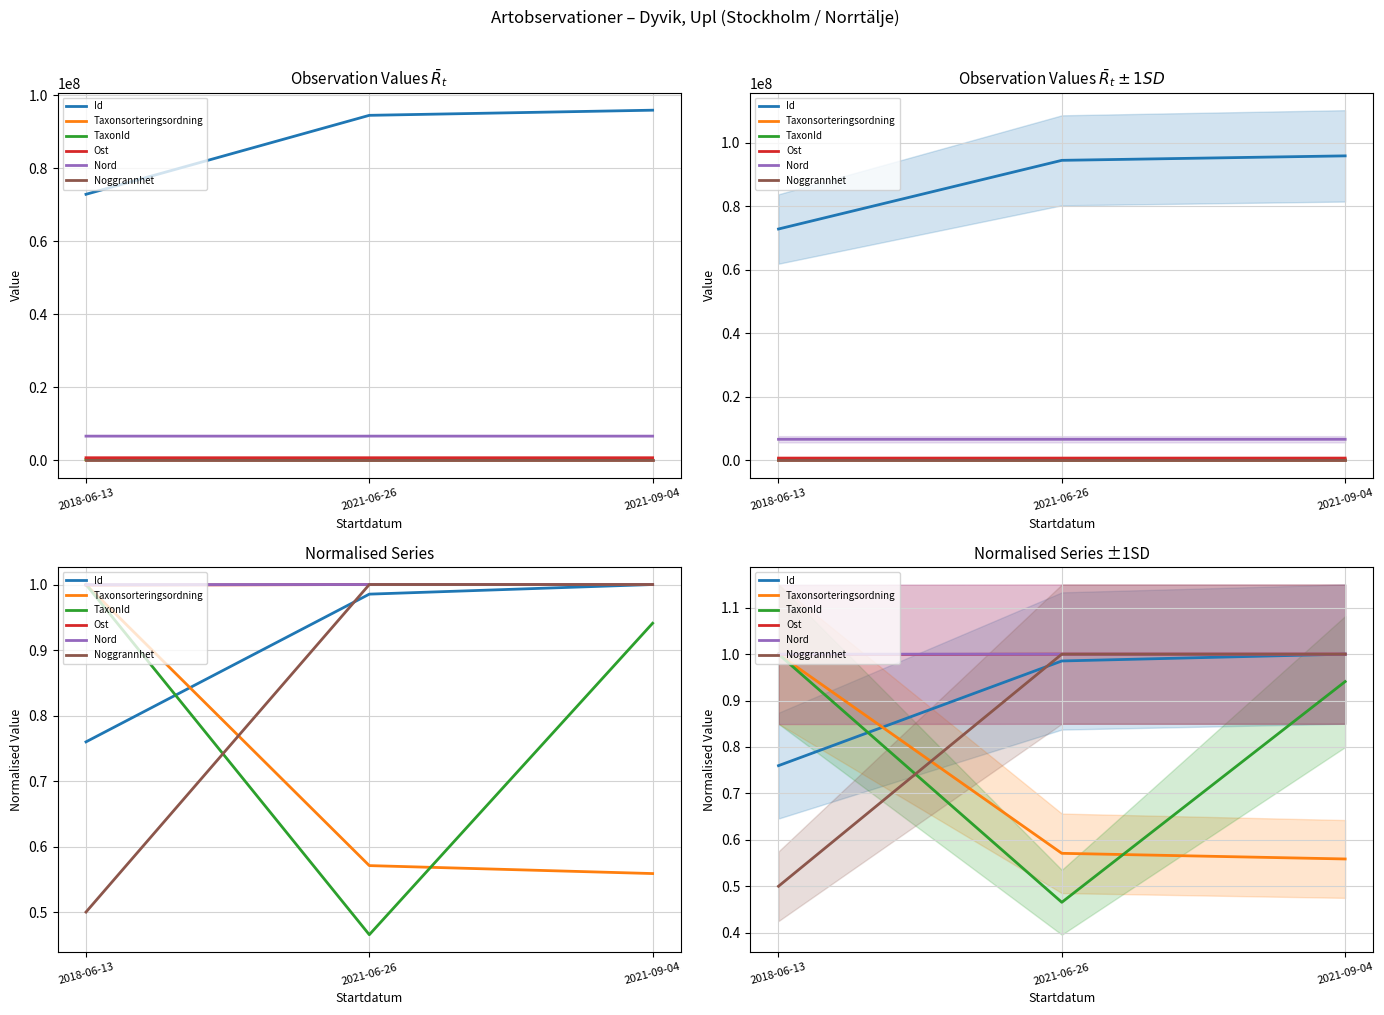

At how many categories does at least one series exceed 0?

3